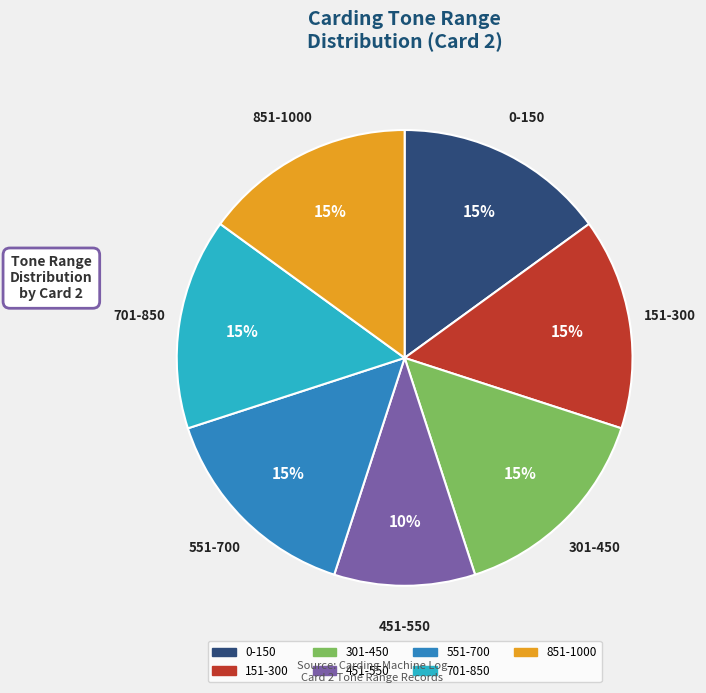

To the nearest percent, what is the difference between the largest and smallest slice percentages?

5%